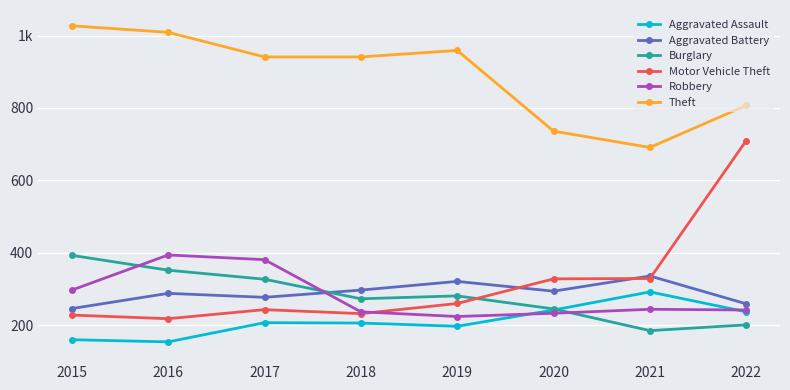

What are all the series names shown in the legend?

Aggravated Assault, Aggravated Battery, Burglary, Motor Vehicle Theft, Robbery, Theft